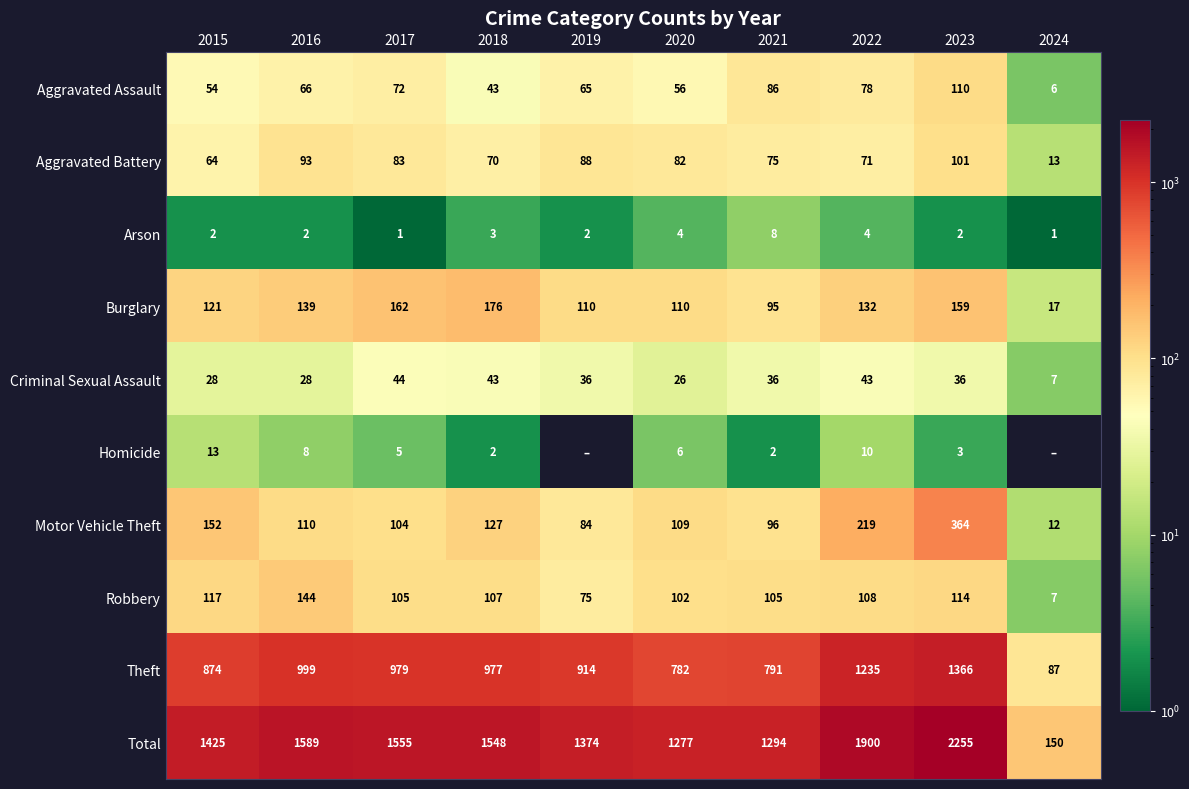

At how many categories does at least one series exceed 1791?

2